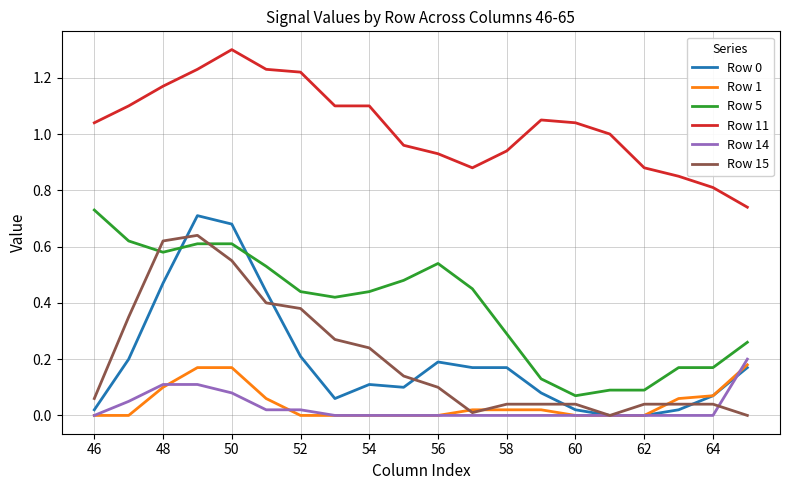

What is the maximum value shown in the chart?

1.3